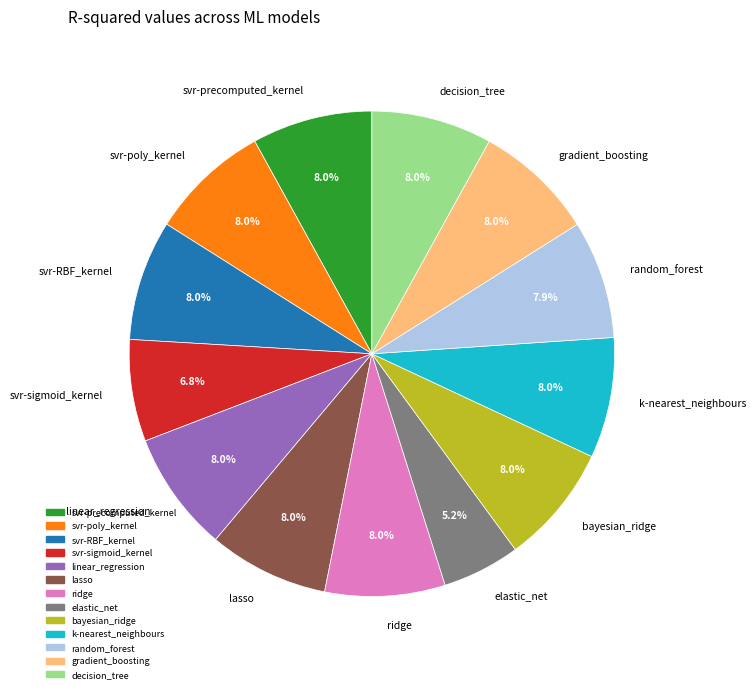

What percentage do gradient_boosting and elastic_net together represent?

13.2%